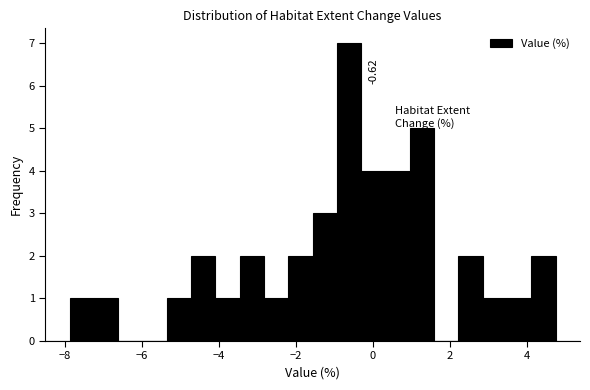

Read against the x-axis, roughly where is the centre of the tallest bar?

-0.6